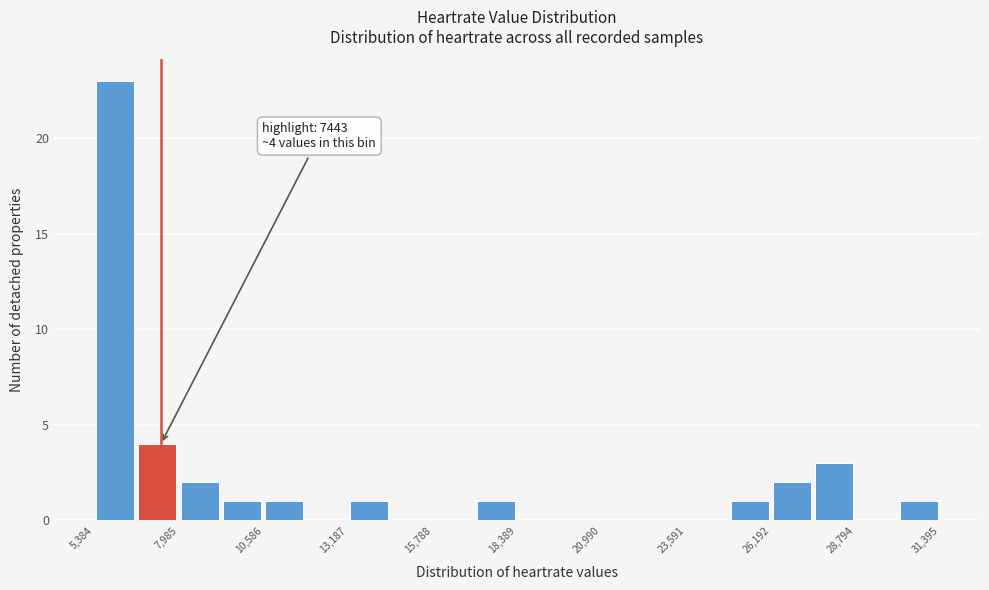

Around what value on the x-axis is the tallest bar? Give the approximate position of its centre, as read against the axis.

6000